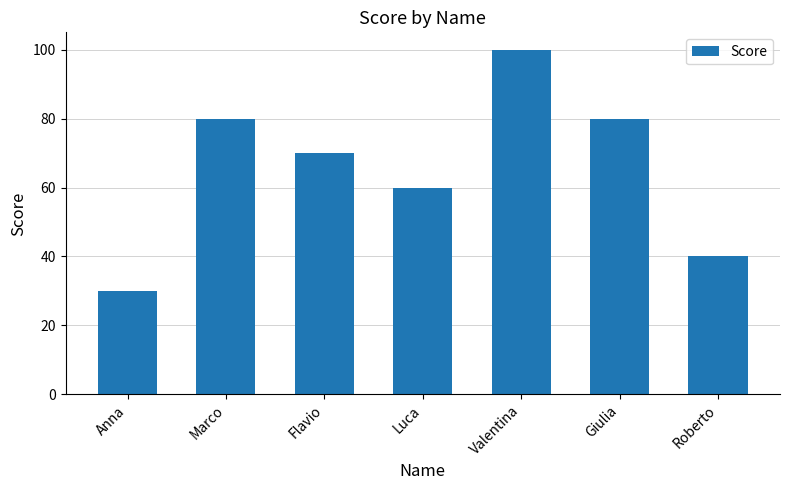

Where does the data first go above 70?

Marco